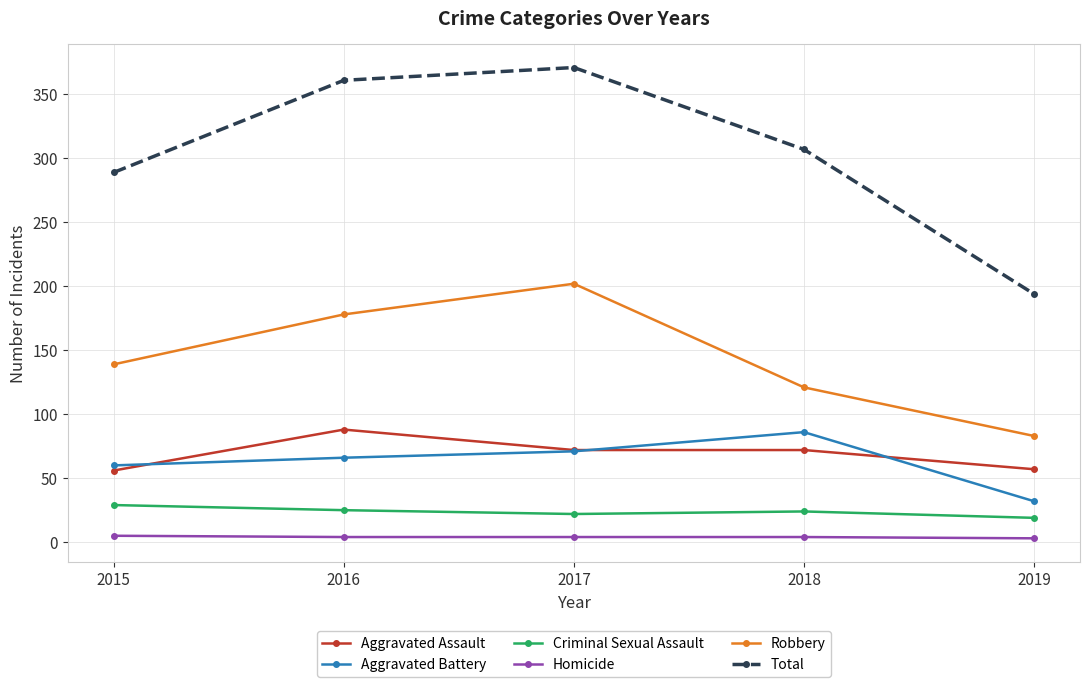

Is the value of Aggravated Battery at 2017 greater than the value of Total at 2015?

No